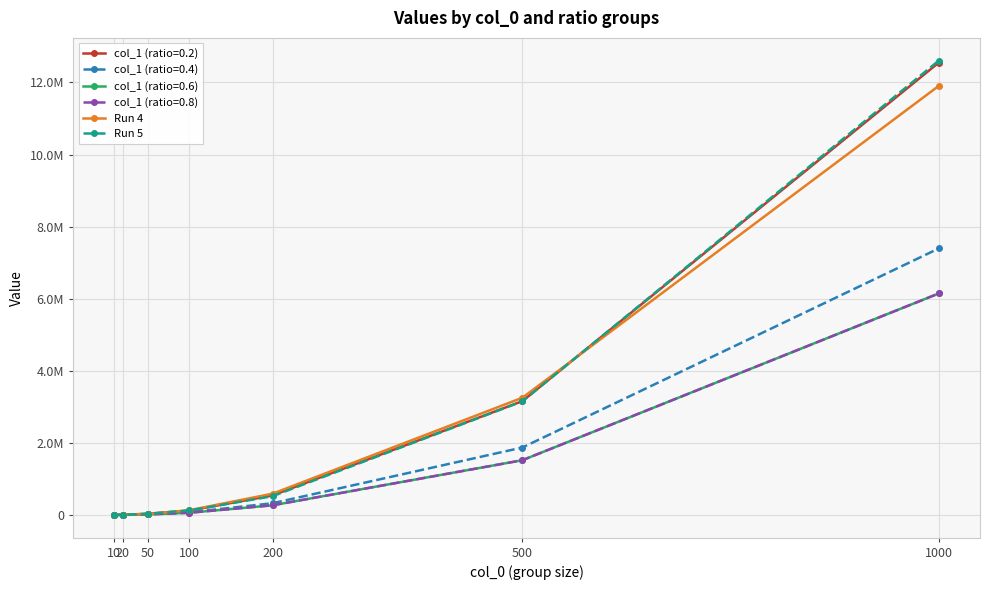

At which label is Run 4 closest to 5953798?

500